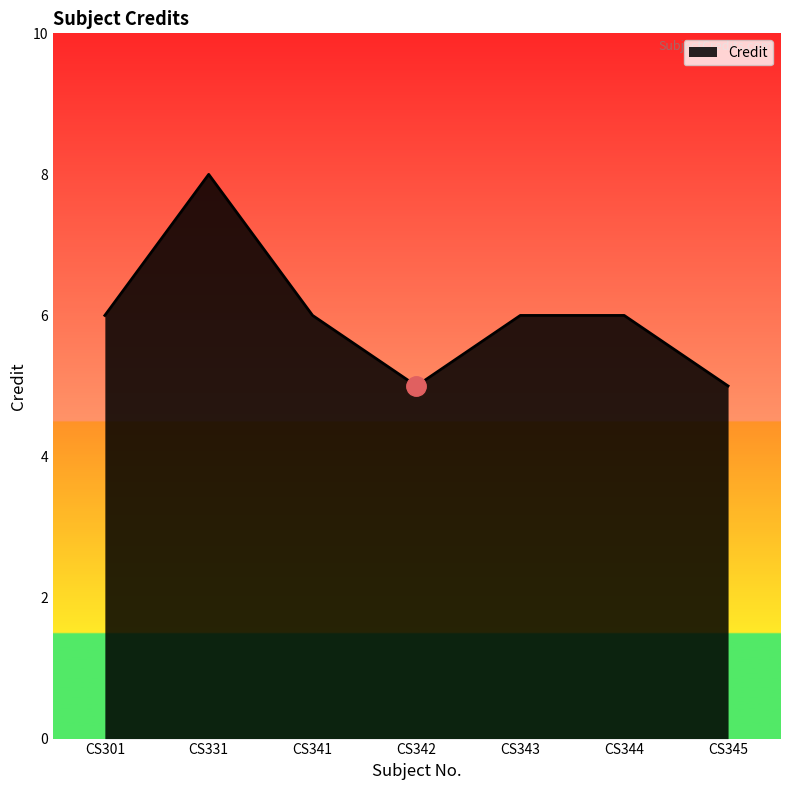

Reading left to right, transcribe all the data shown in this chart.

CS301=6	CS331=8	CS341=6	CS342=5	CS343=6	CS344=6	CS345=5